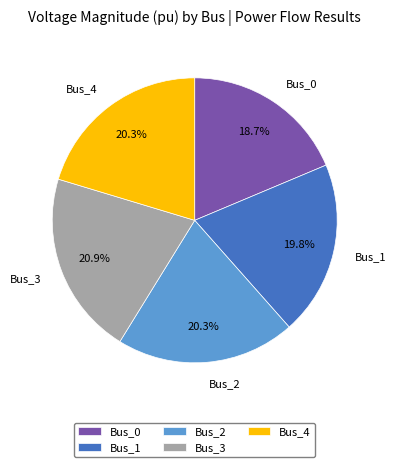

Do Bus_4 and Bus_2 together represent more than half of the pie?

No